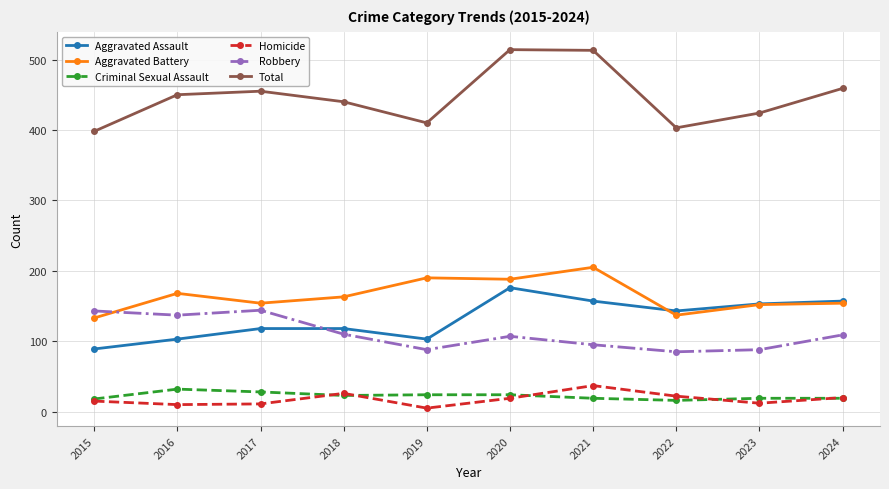

At which category does Homicide reach its first local peak?

2018